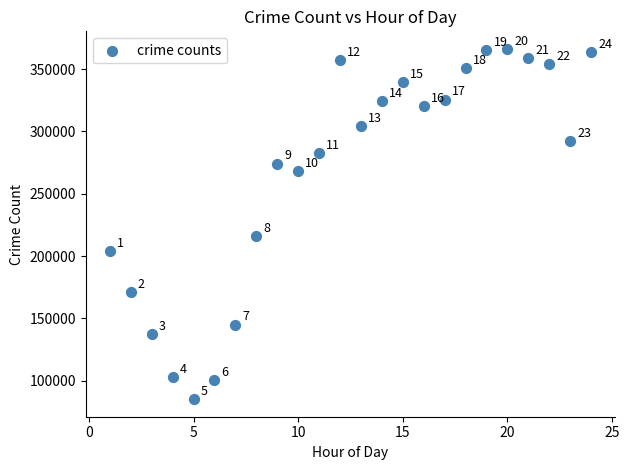

What is the range of X values (max minus min)?

23